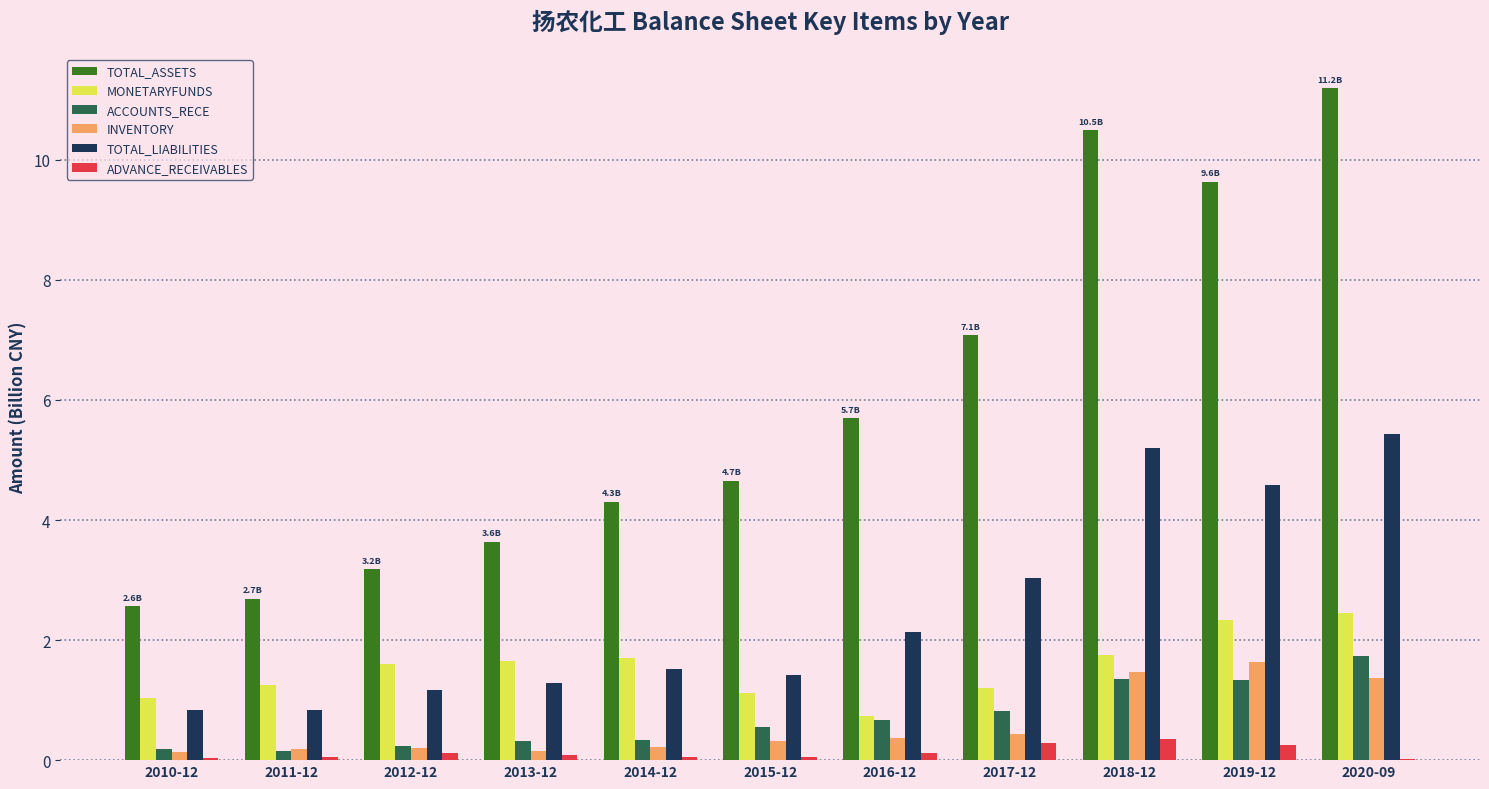

What are all the series names shown in the legend?

TOTAL_ASSETS, MONETARYFUNDS, ACCOUNTS_RECE, INVENTORY, TOTAL_LIABILITIES, ADVANCE_RECEIVABLES